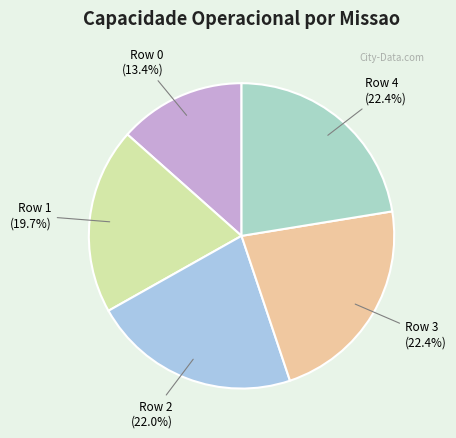

To the nearest percent, what percentage of the pie is Row 3?

22%